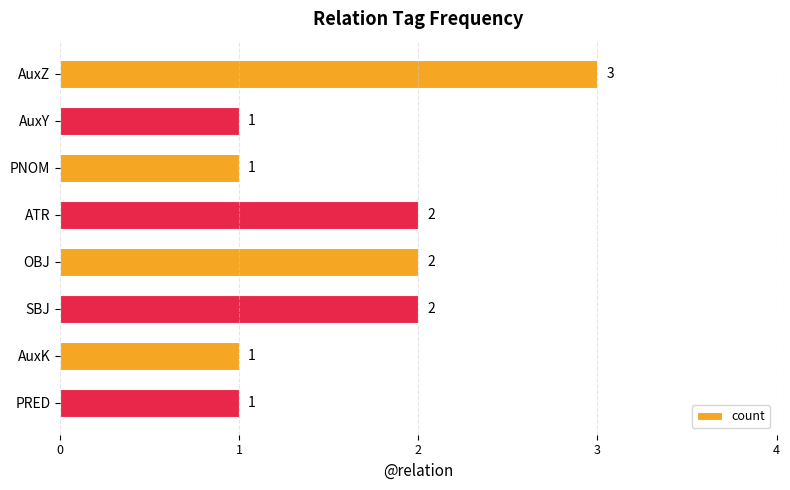

How many distinct data groups are displayed?

1